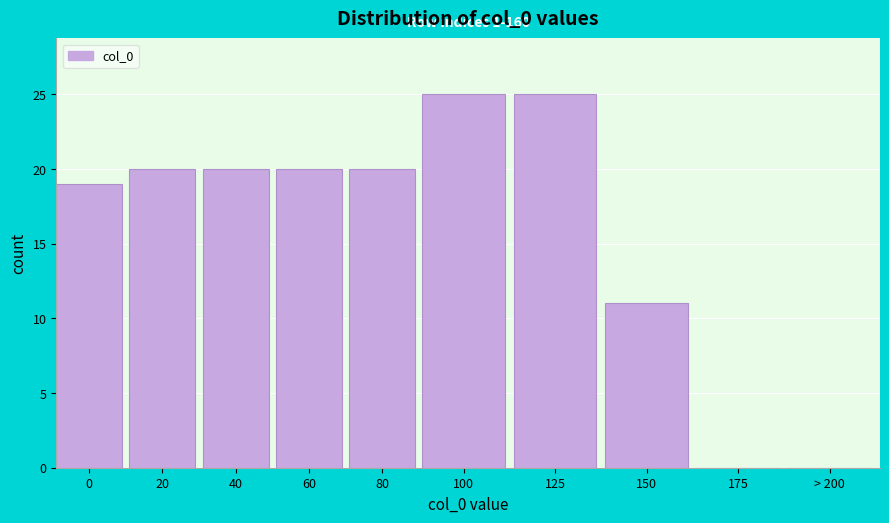

Reading left to right, transcribe all the data shown in this chart.

0=19	20=20	40=20	60=20	80=20	100=25	125=25	150=11	175=0	> 200=0